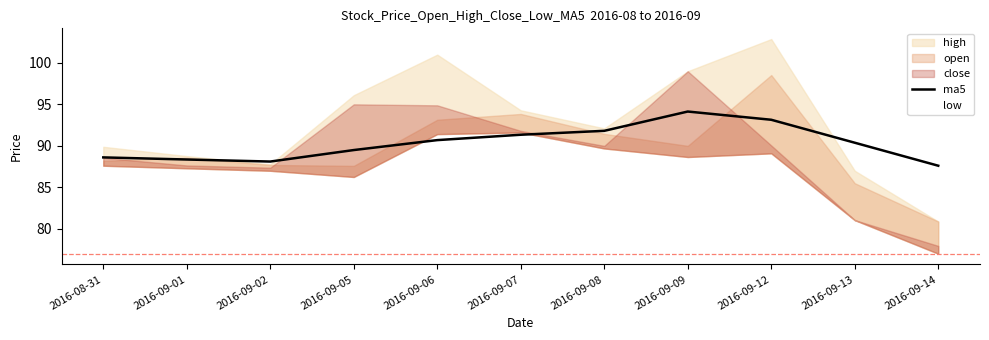

What is the difference between the maximum and second lowest values?

6.0